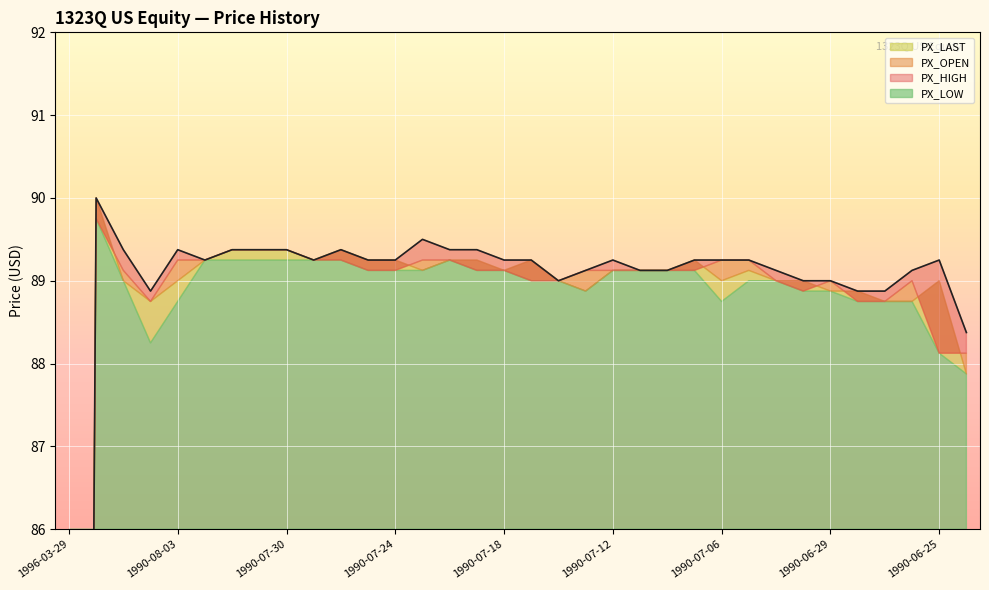

What is the sum of the values at 27 and 1990-07-30?

178.4